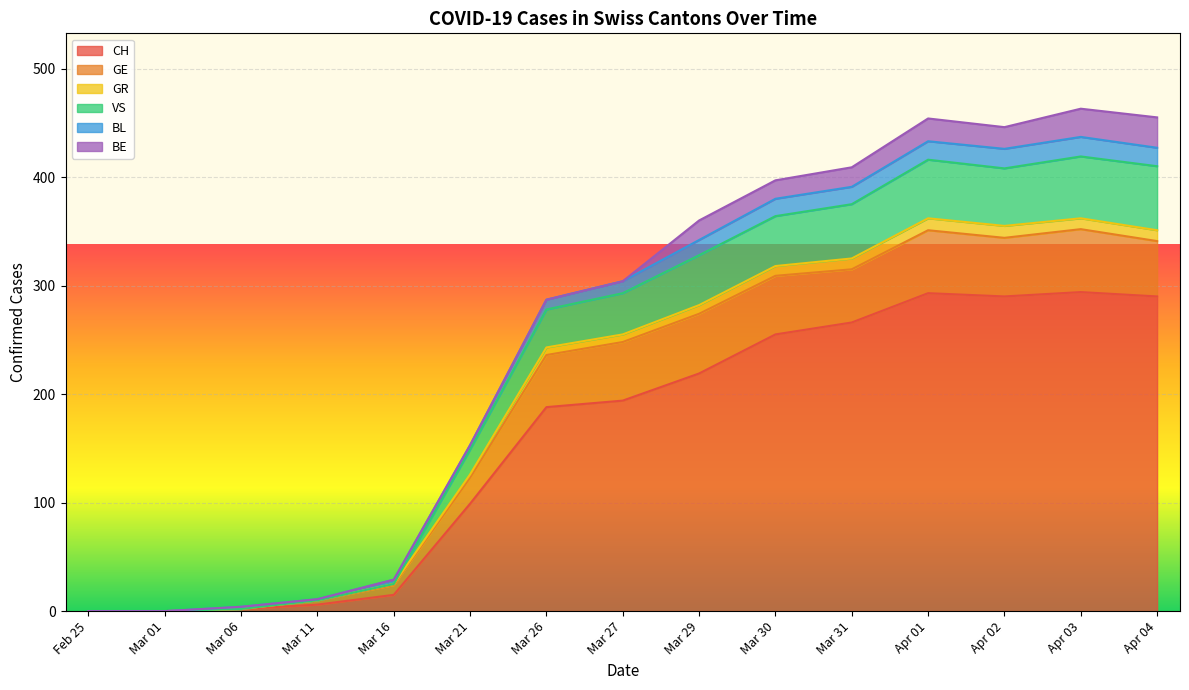

What is the maximum value for CH?

294